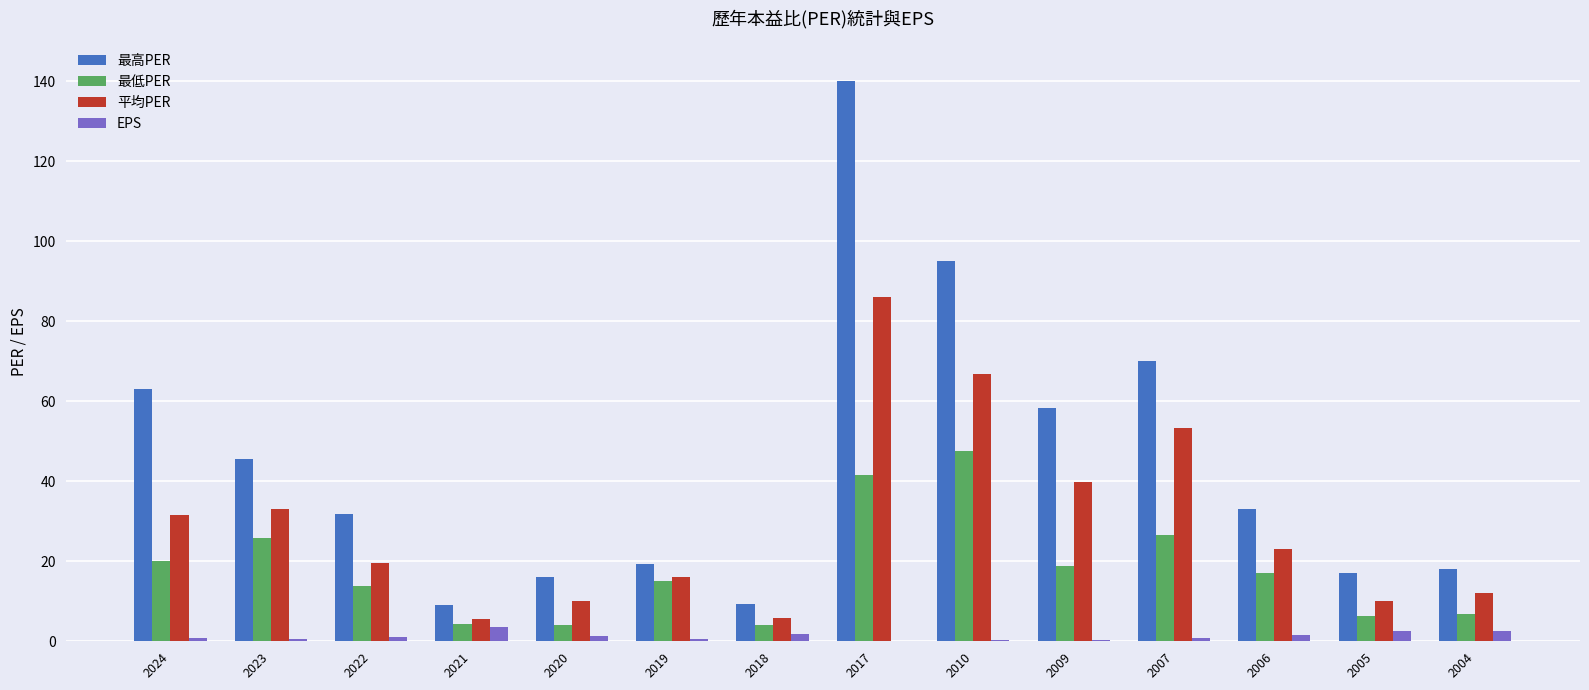

Which series changed the most between 2018 and 2017?

最高PER